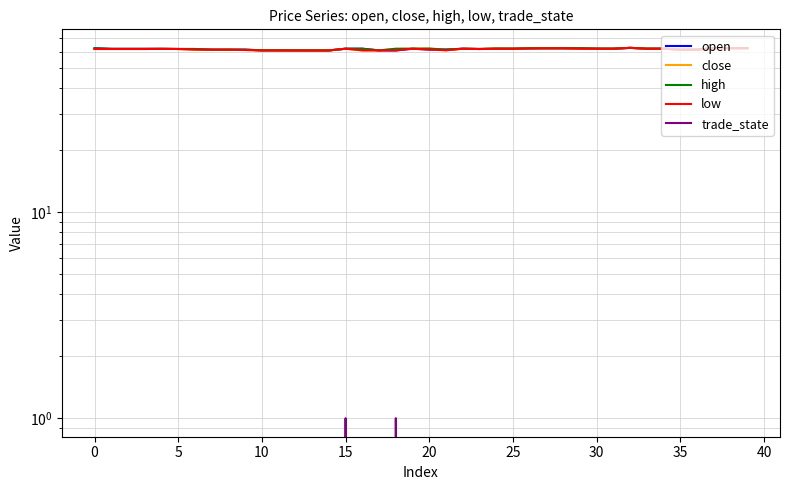

How many lines are shown in the chart?

5